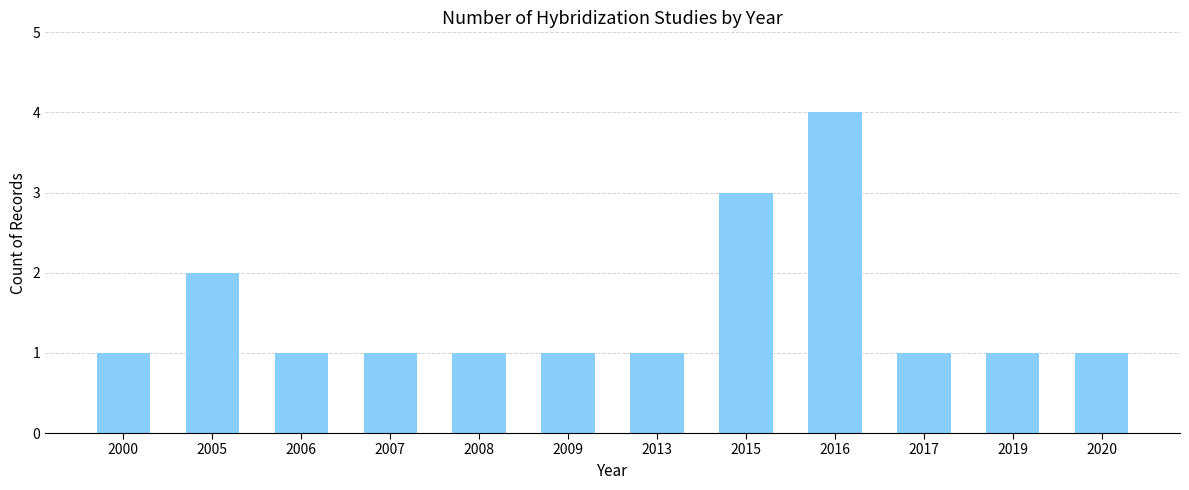

Approximately how many times larger is the value at 2008 compared to 2005?

0.5